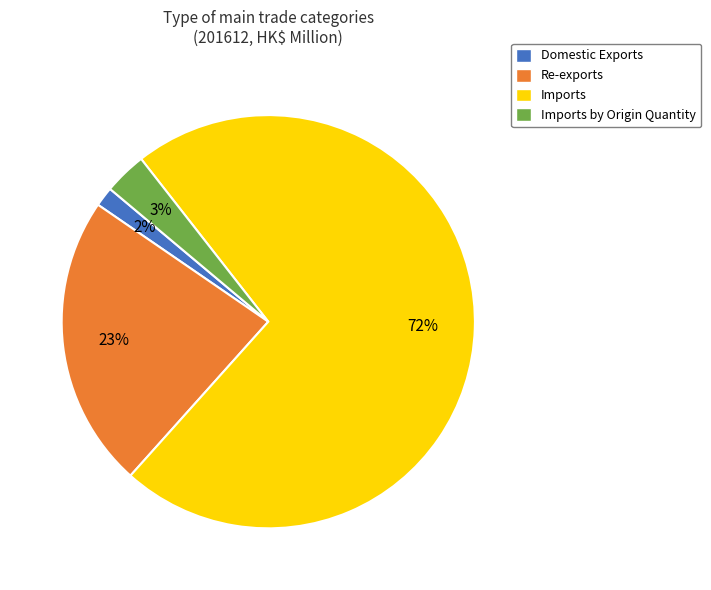

How many segments does this pie chart have?

4